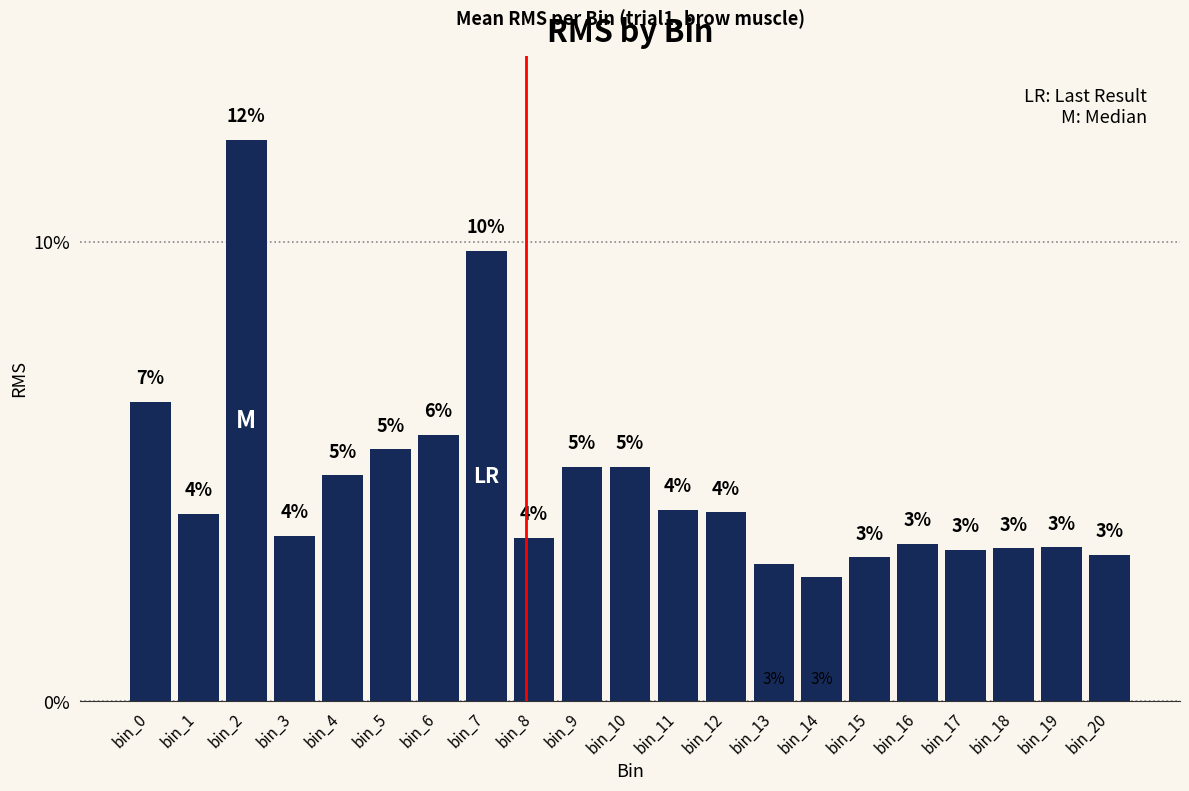

The value at bin_15 is 3.1. True or false?

True